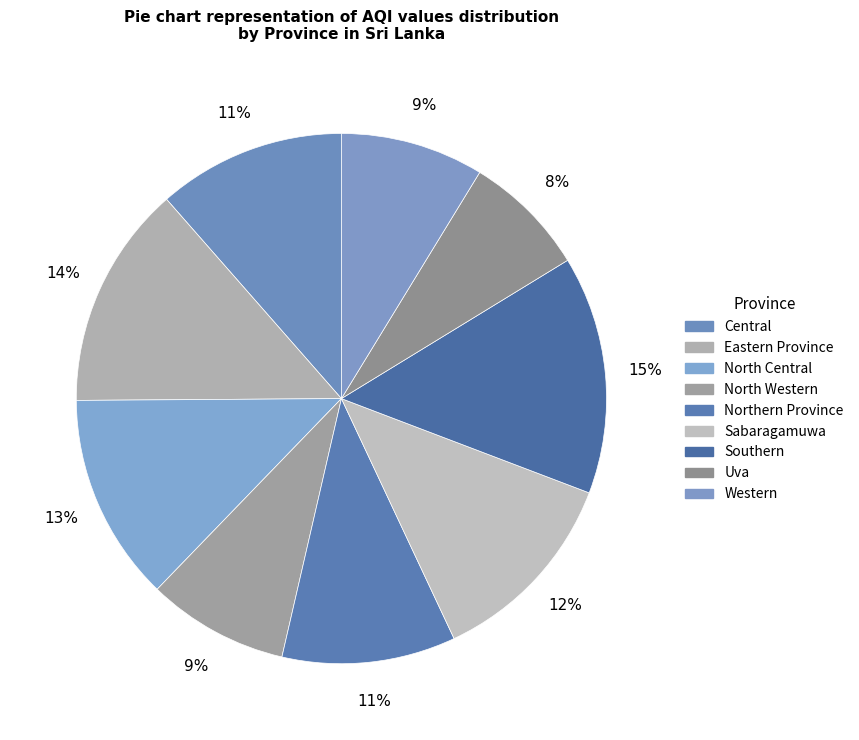

To the nearest percent, what is the difference between the largest and smallest slice percentages?

7%